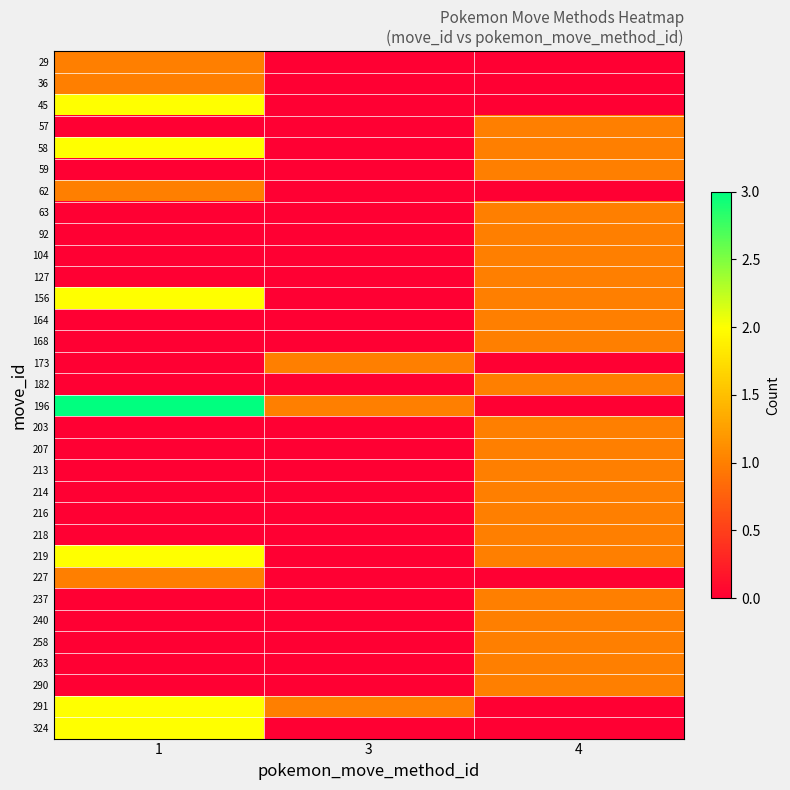

Which series has the widest spread of values?

196